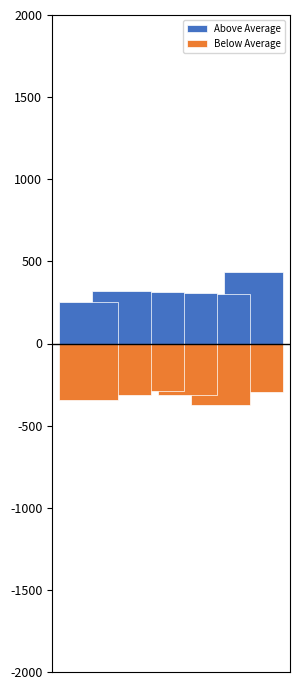

At how many categories does at least one series exceed 371?

1